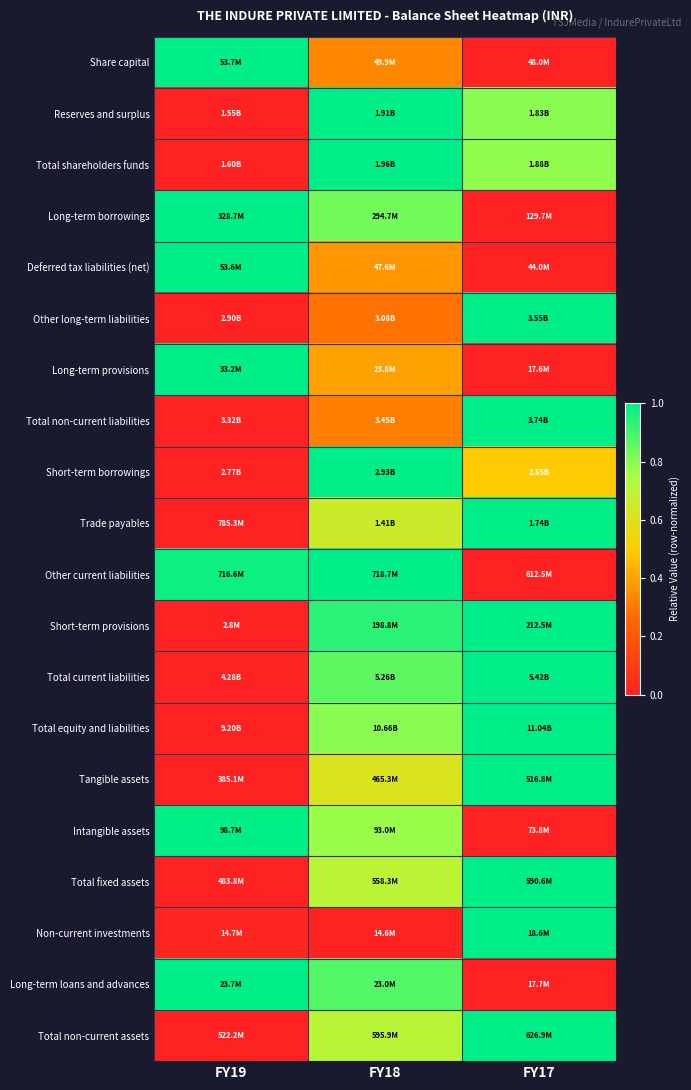

Reading left to right, transcribe all the data shown in this chart.

Share capital: FY19=1.0	FY18=0.3	FY17=0.0
Reserves and surplus: FY19=0.0	FY18=1.0	FY17=0.8
Total shareholders funds: FY19=0.0	FY18=1.0	FY17=0.8
Long-term borrowings: FY19=1.0	FY18=0.8	FY17=0.0
Deferred tax liabilities (net): FY19=1.0	FY18=0.4	FY17=0.0
Other long-term liabilities: FY19=0.0	FY18=0.3	FY17=1.0
Long-term provisions: FY19=1.0	FY18=0.4	FY17=0.0
Total non-current liabilities: FY19=0.0	FY18=0.3	FY17=1.0
Short-term borrowings: FY19=0.0	FY18=1.0	FY17=0.5
Trade payables: FY19=0.0	FY18=0.7	FY17=1.0
Other current liabilities: FY19=1.0	FY18=1.0	FY17=0.0
Short-term provisions: FY19=0.0	FY18=0.9	FY17=1.0
Total current liabilities: FY19=0.0	FY18=0.9	FY17=1.0
Total equity and liabilities: FY19=0.0	FY18=0.8	FY17=1.0
Tangible assets: FY19=0.0	FY18=0.6	FY17=1.0
Intangible assets: FY19=1.0	FY18=0.8	FY17=0.0
Total fixed assets: FY19=0.0	FY18=0.7	FY17=1.0
Non-current investments: FY19=0.0	FY18=0.0	FY17=1.0
Long-term loans and advances: FY19=1.0	FY18=0.9	FY17=0.0
Total non-current assets: FY19=0.0	FY18=0.7	FY17=1.0